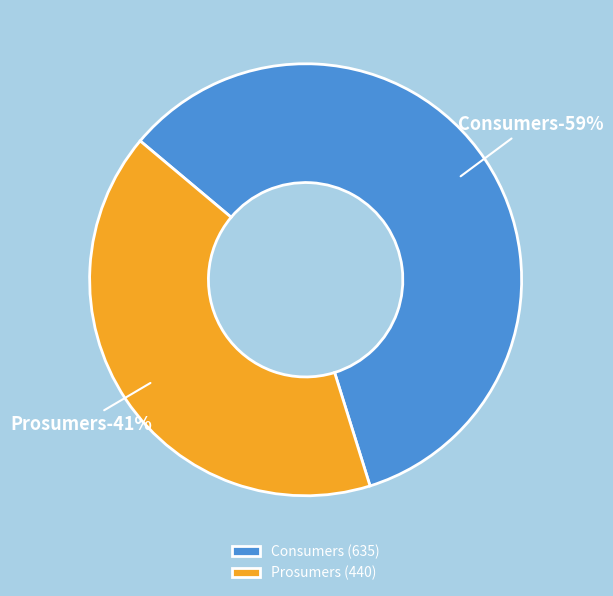

What is the change in value from Consumers to Prosumers?

-195